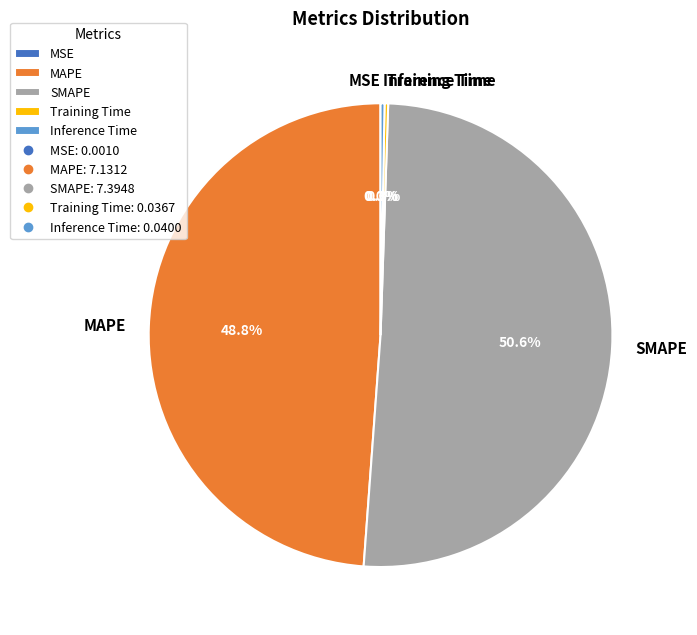

What is the majority slice?

SMAPE